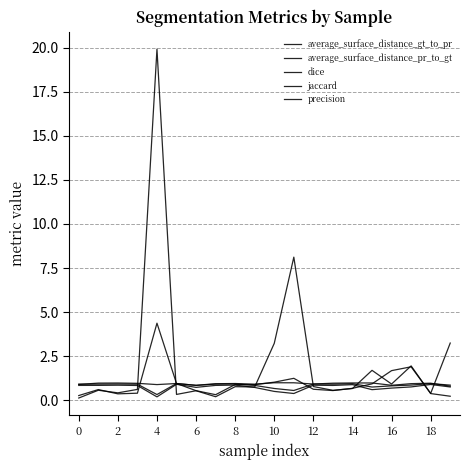

At which category does dice reach its first local valley?

4